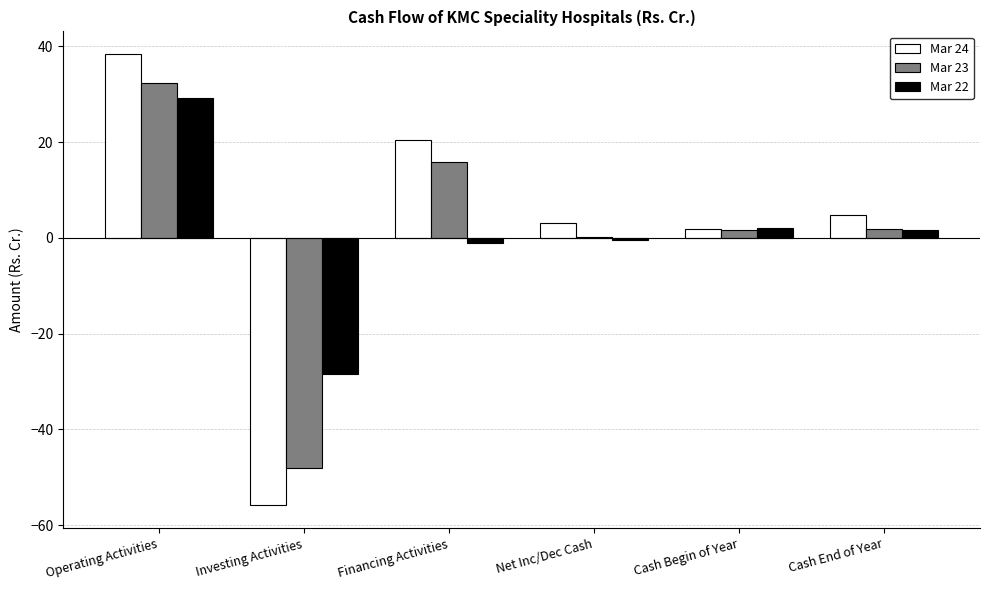

Between Financing Activities and Cash End of Year, which series saw the biggest shift?

Mar 24